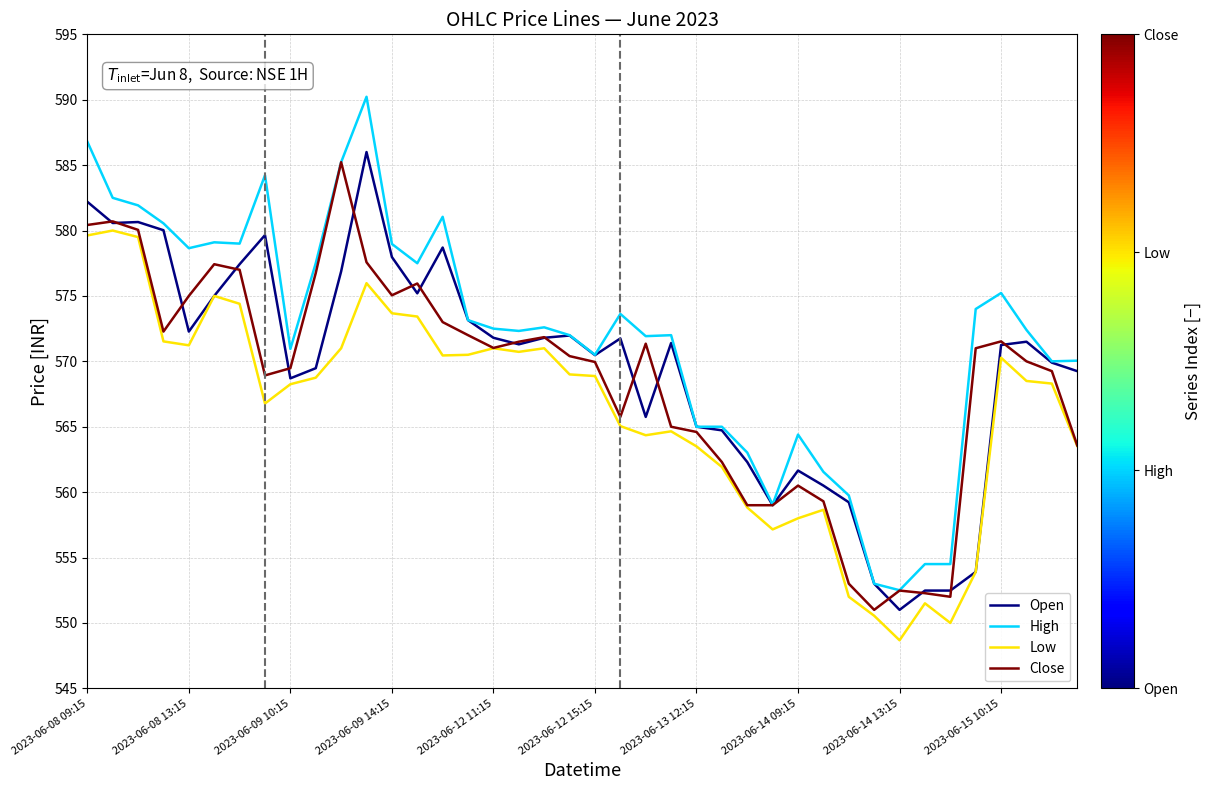

True or false: High and Low intersect in this chart.

False